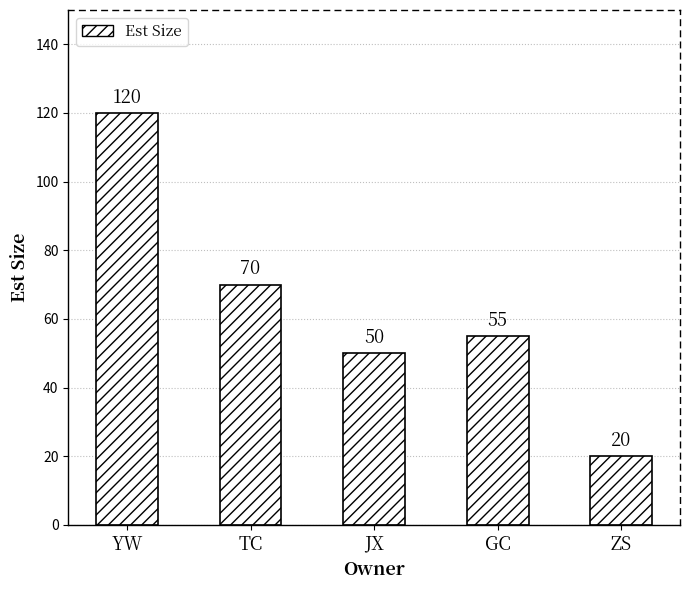

How many series are shown in this chart?

1